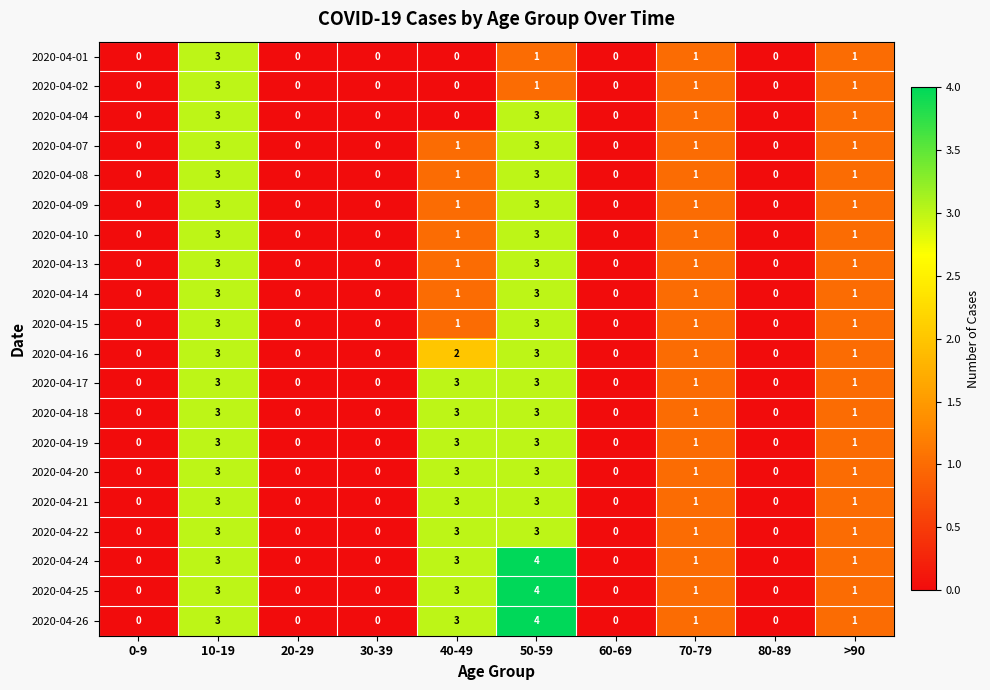

Is it true that 2020-04-08 equals 0 at 70-79?

False